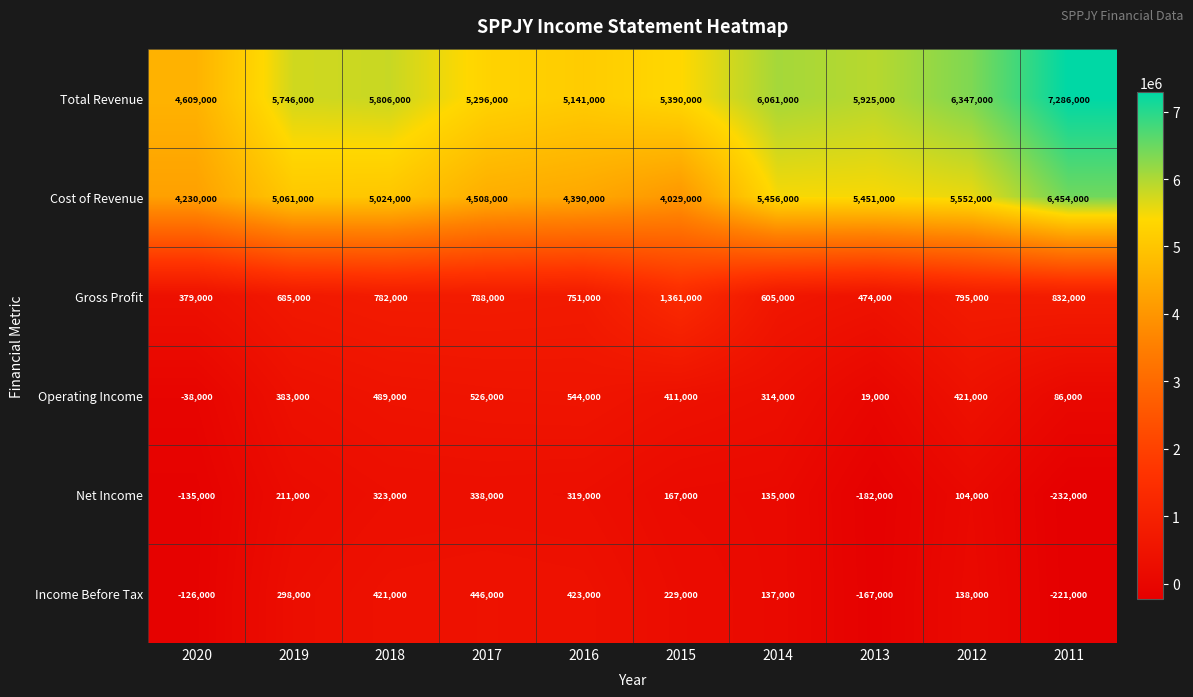

Which label corresponds to the smallest value in the chart?

2011